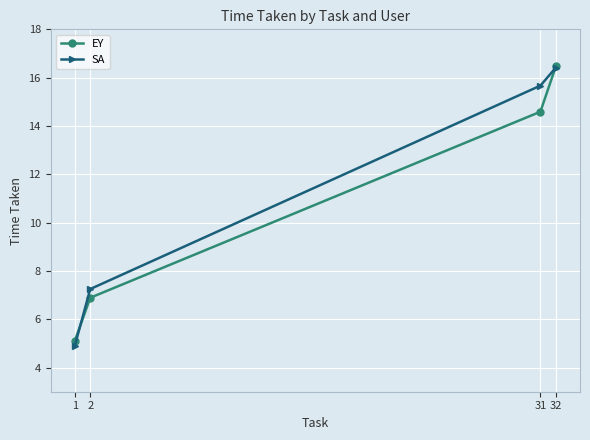

What is the value of the EY point at the 3rd from the left?

14.6